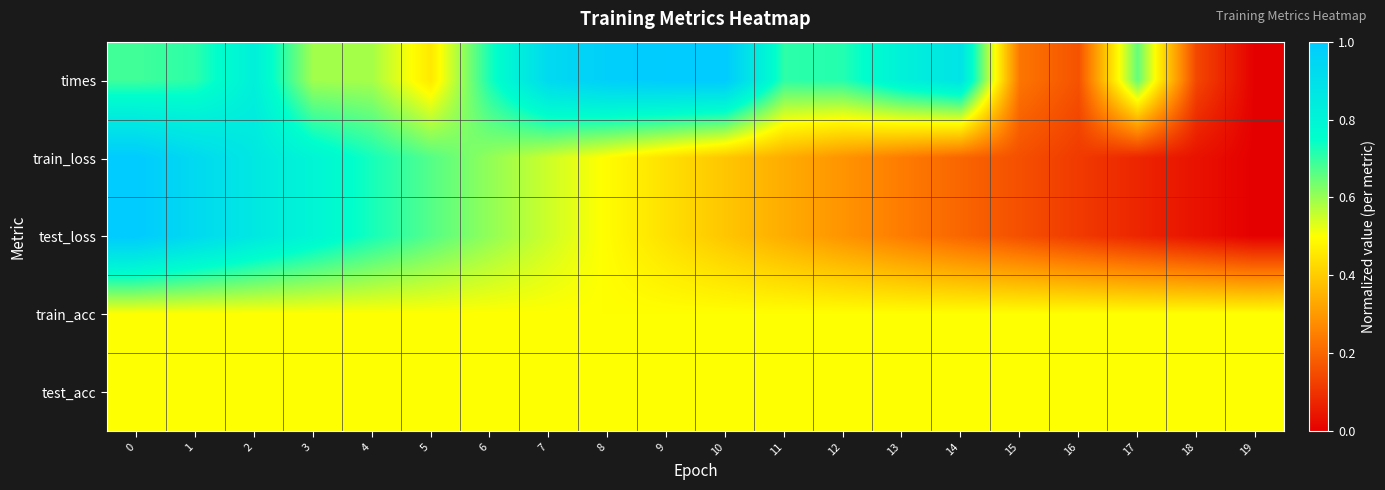

What is the total value across all series at 7?

3.0